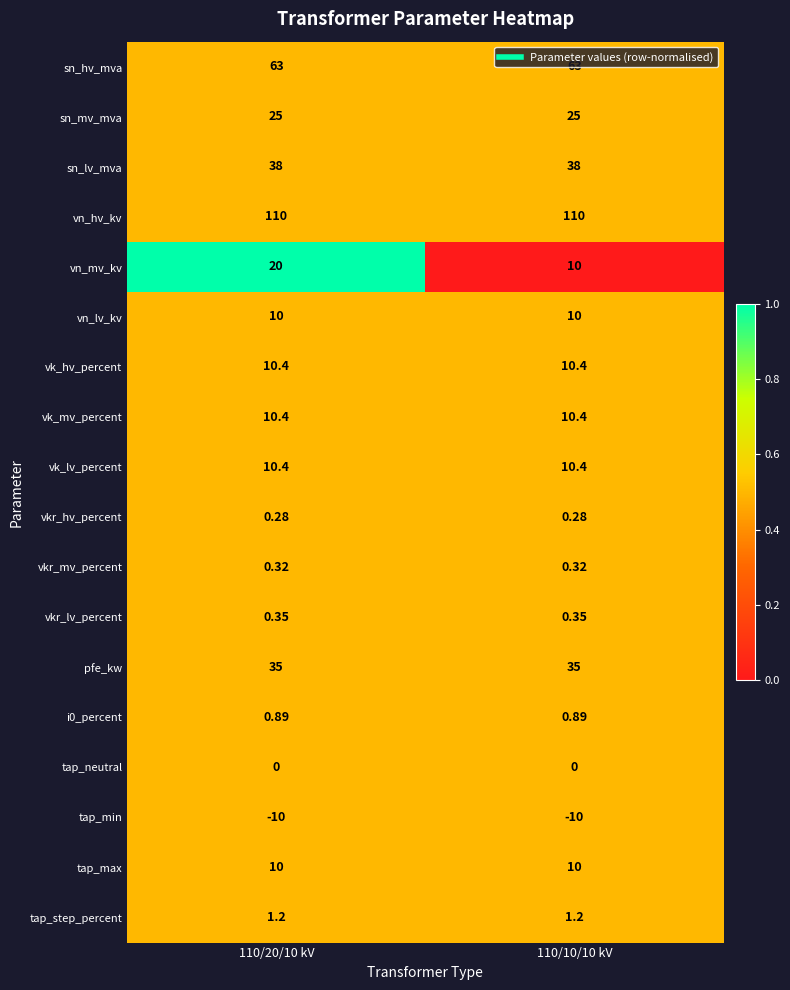

Is the value of vn_mv_kv at 110/10/10 kV greater than the value of vkr_mv_percent at 110/20/10 kV?

Yes